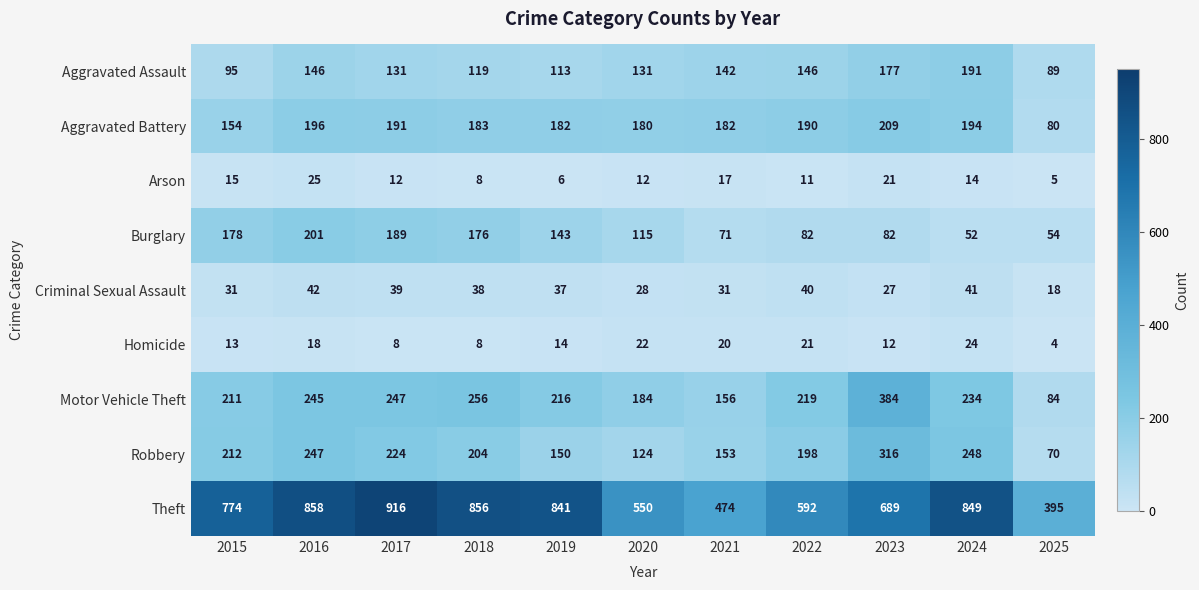

What is the difference between the maximum and second lowest values in the Aggravated Battery series?

55